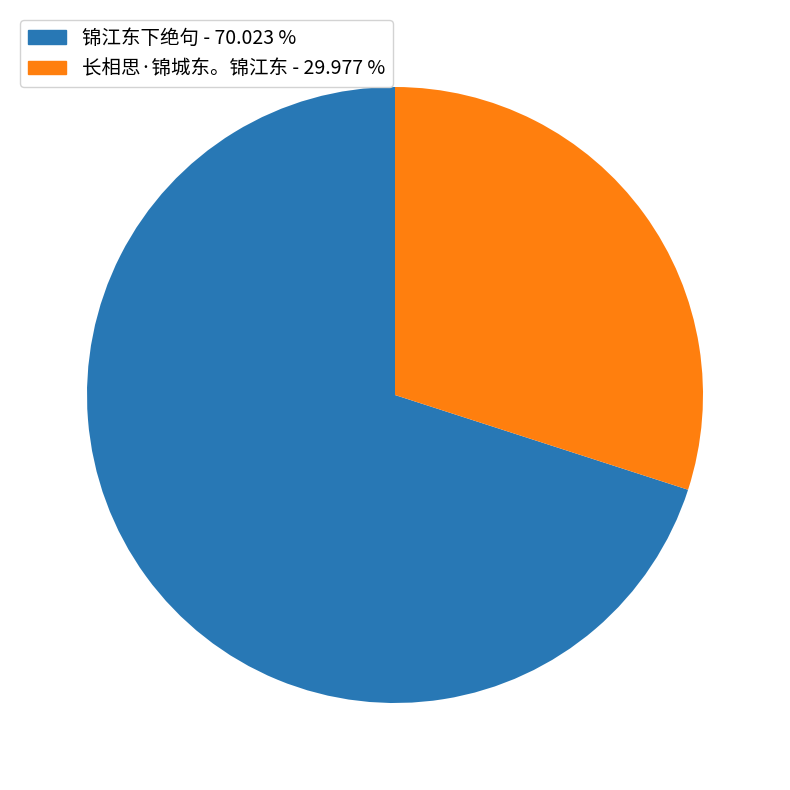

Is there any slice that represents more than half of the pie?

Yes